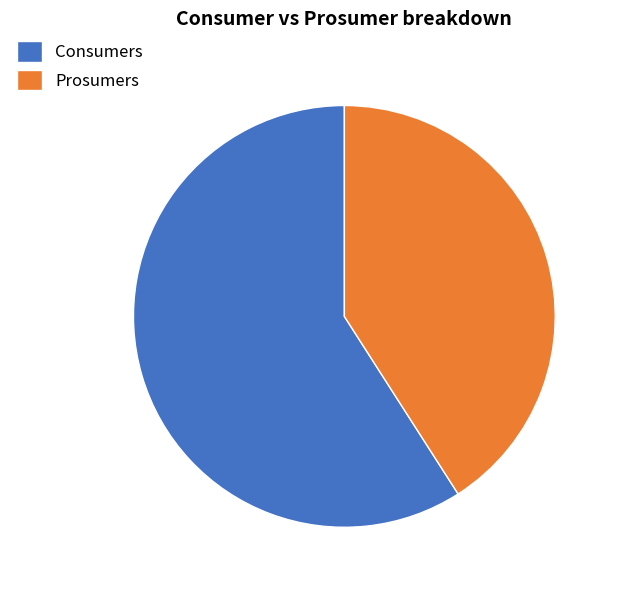

Is there a majority slice in this chart?

Yes